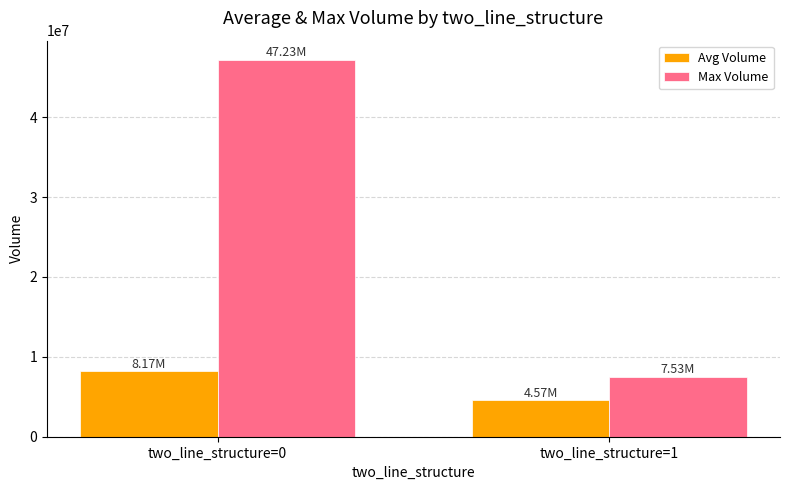

Reading left to right, list all the values displayed in this chart.

Avg Volume: 8170513.1	4570421.0
Max Volume: 47226124.0	7530465.0